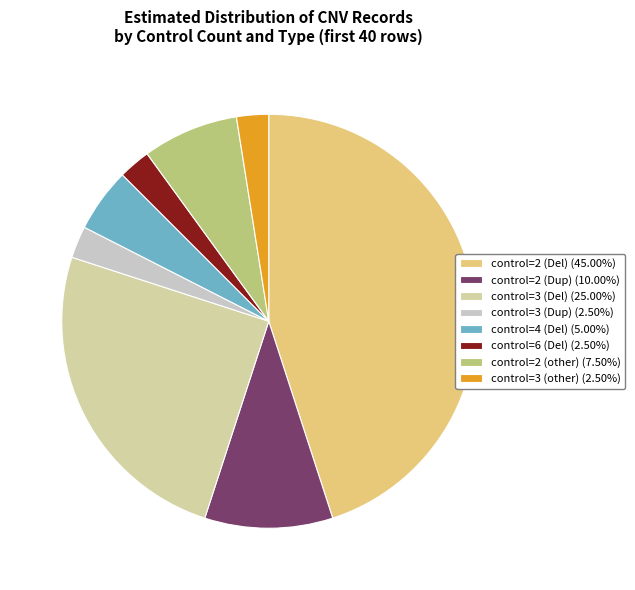

Do control=2 (Dup) and control=3 (Del) together represent more than half of the pie?

No